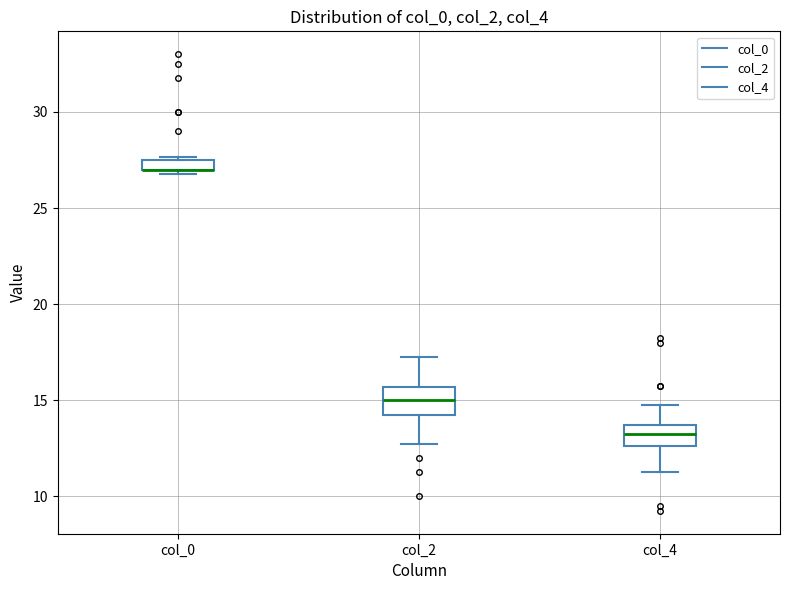

Where is the lower edge of the box for col_4 on the y-axis? The values are not printed on the chart, so give them approximately, as read against the axis.

12.5